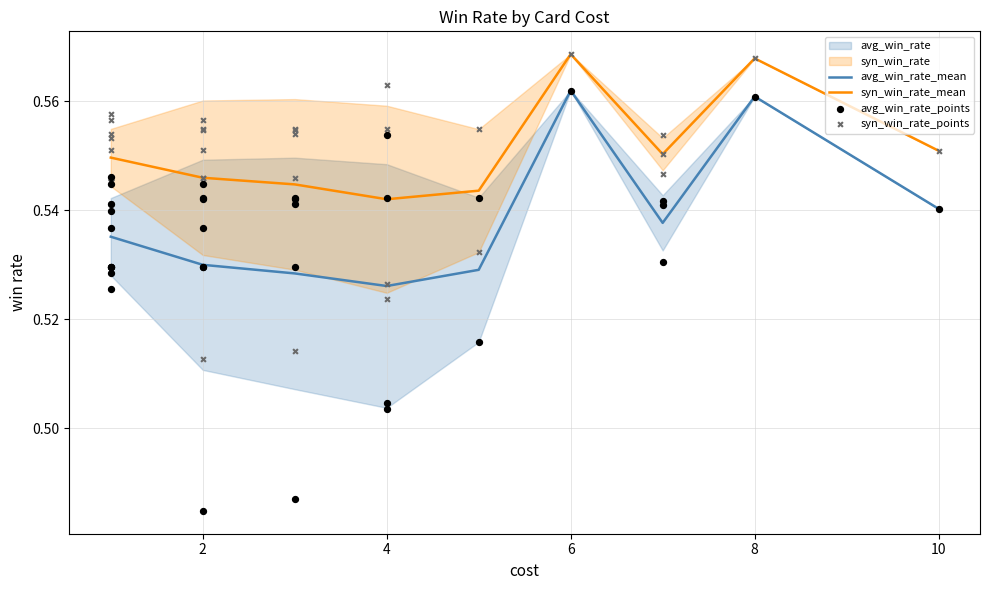

Which series has the largest total across all categories?

syn_win_rate